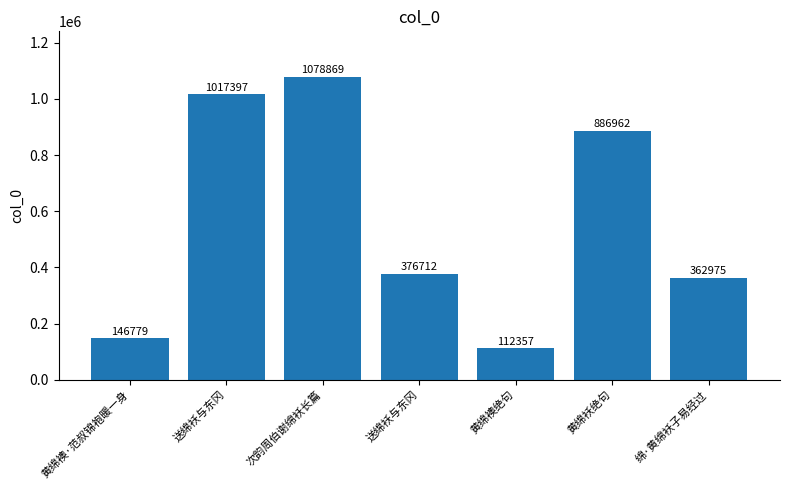

Are the bars horizontal?

No